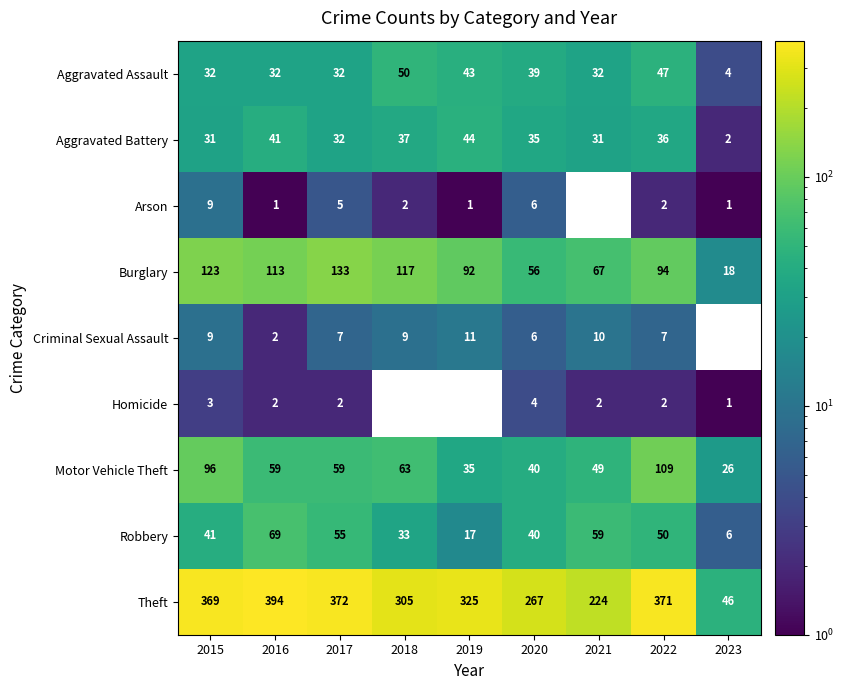

Rank the categories by Burglary value from highest to lowest.

2017, 2015, 2018, 2016, 2022, 2019, 2021, 2020, 2023